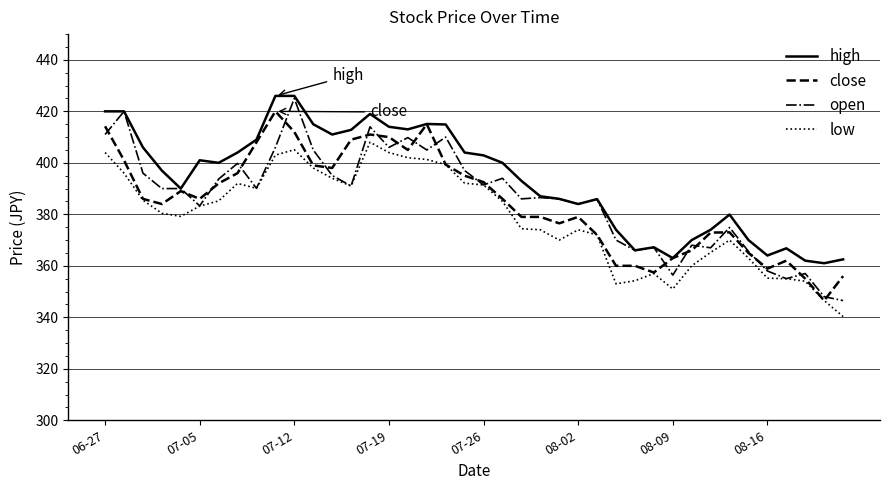

True or false: low and high cross at least once.

False